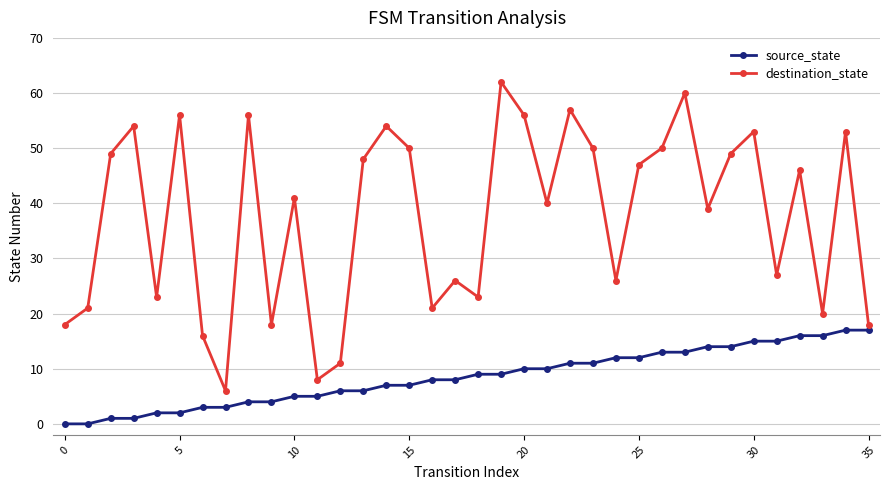

What is the value of the source_state point at the 36th from the left?

17